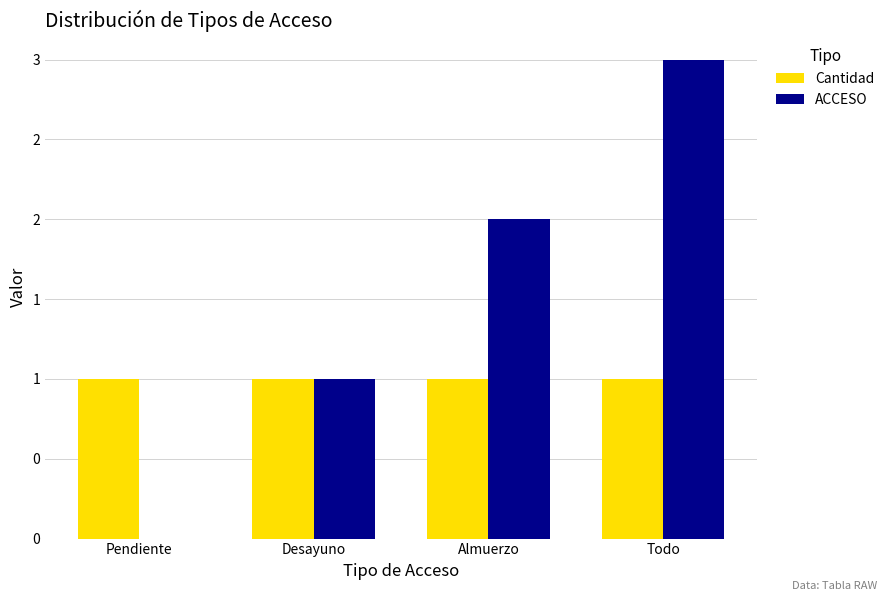

What is the difference between the maximum and minimum values in the ACCESO series?

3